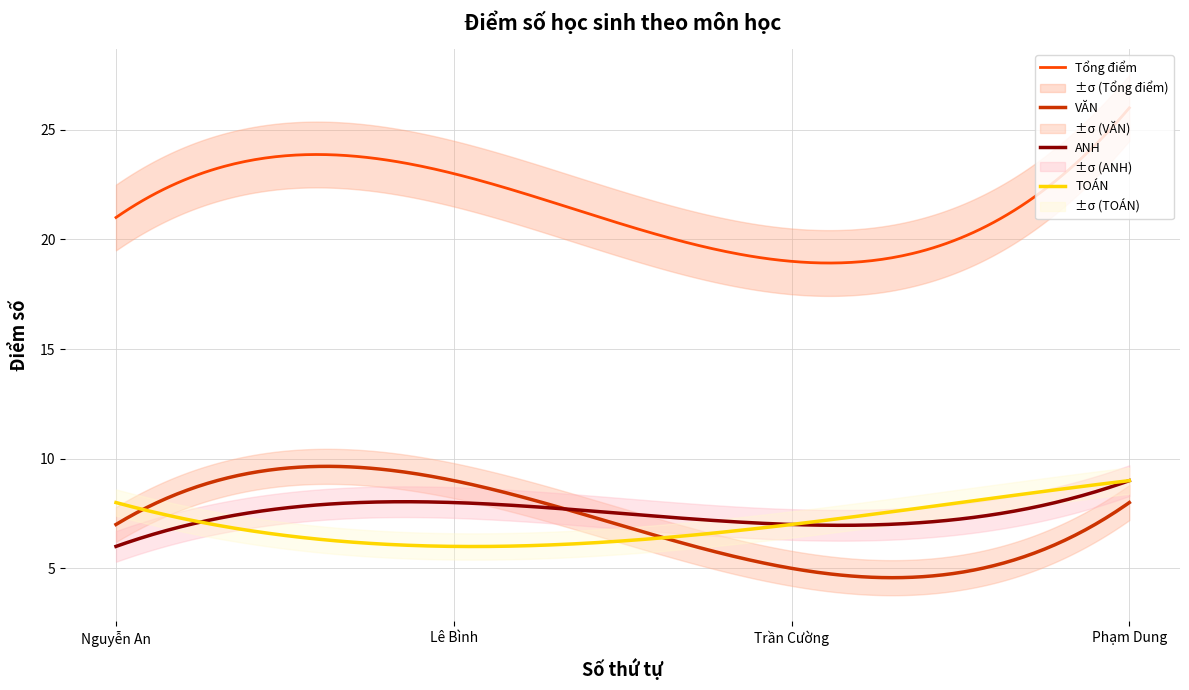

What is the minimum value for VĂN?

4.6